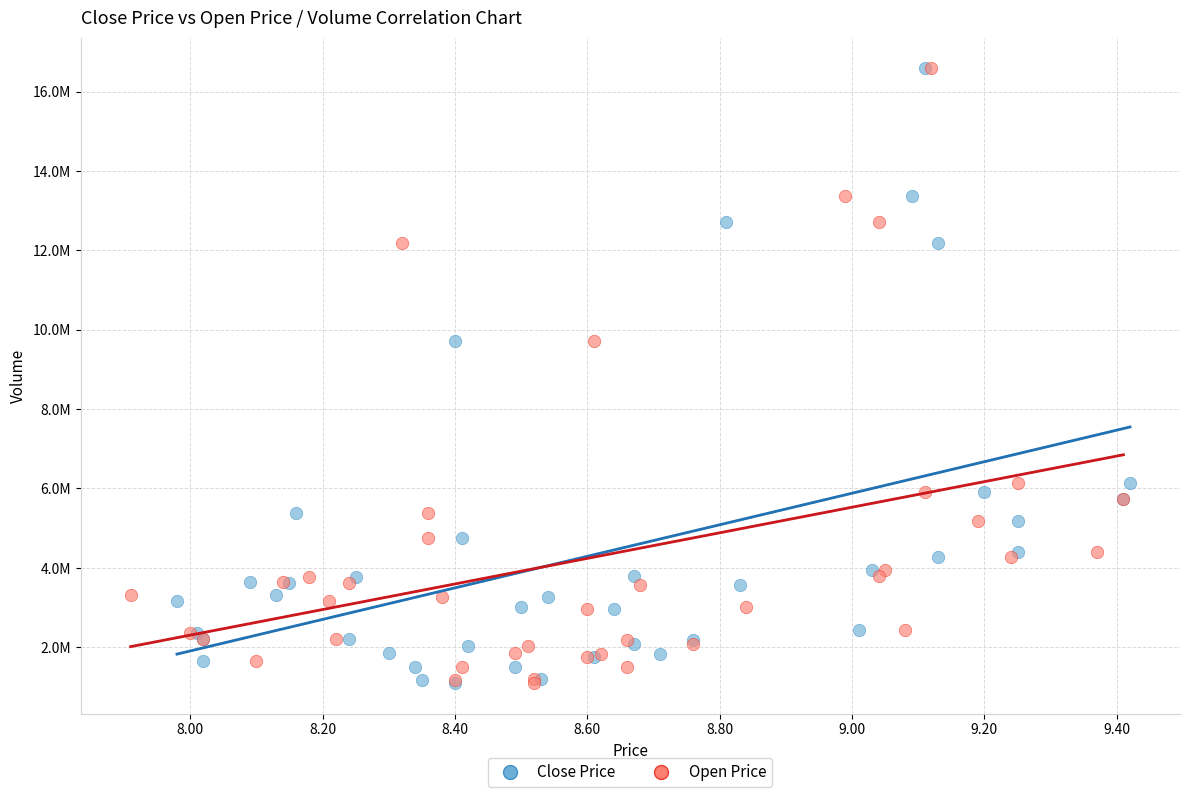

What are all the series names shown in the legend?

Close Price, Open Price